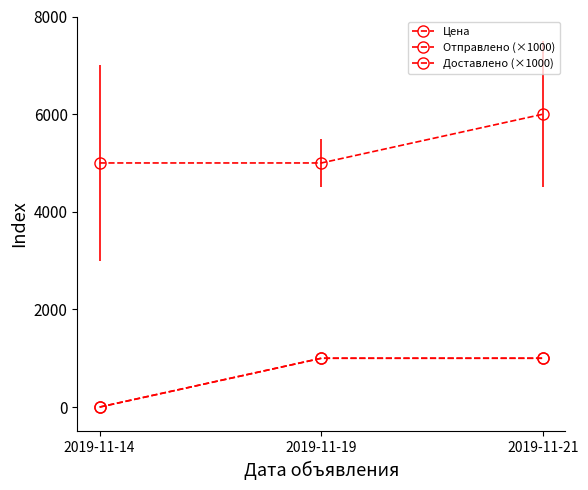

List the series in order of their peak value, highest first.

Цена, Отправлено (×1000), Доставлено (×1000)